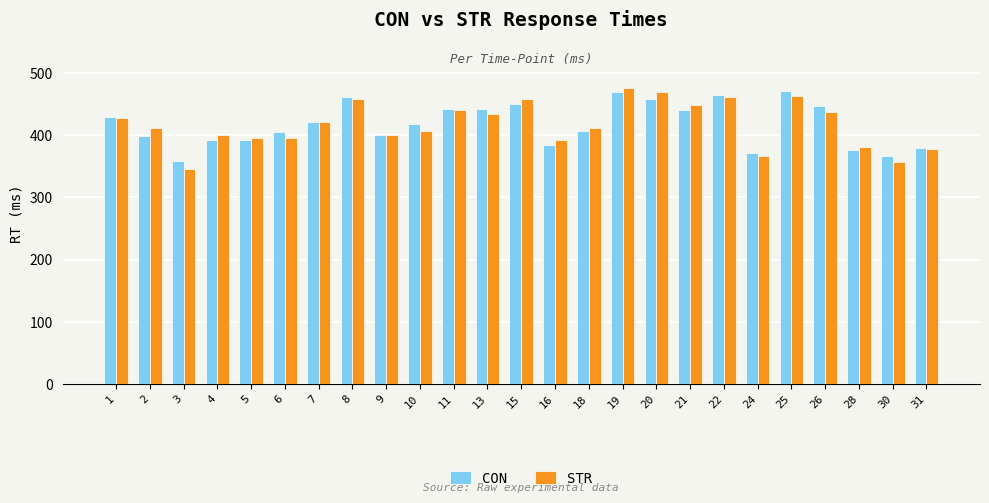

What is the lowest value of the STR series?

346.6